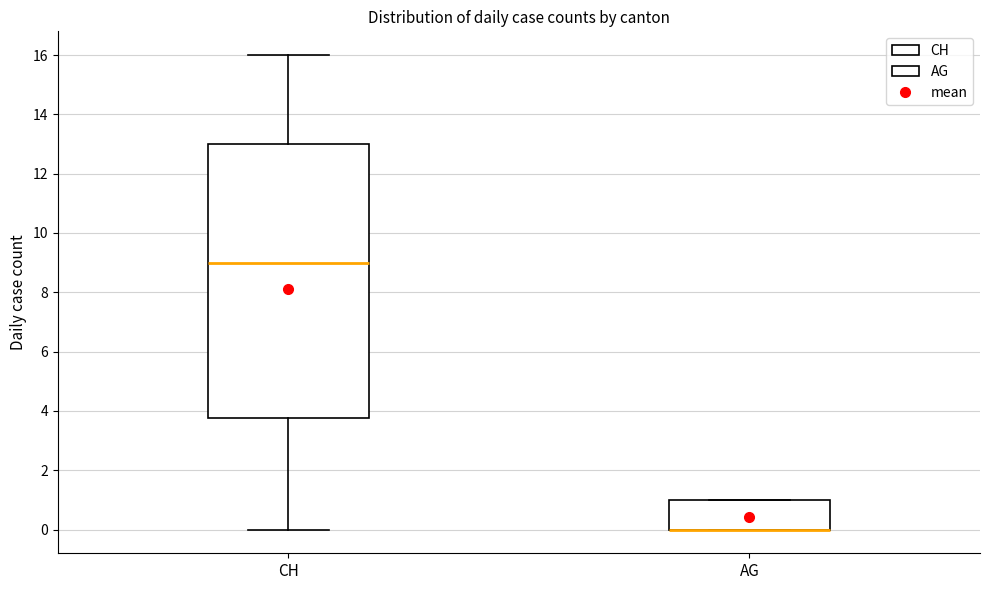

Reading left to right, transcribe this box plot: for each box, give where its median line is, the range the box spans, and where its two whiskers end, as read against the y-axis. The values are not printed on the chart, so give them approximately, as read against the axis.

CH: median 9.0, box 3.8 to 13.0, whiskers 0.0 to 16.0
AG: median 0.0 (drawn on the box's lower edge), box 0.0 to 1.0, whiskers 0.0 to 1.0